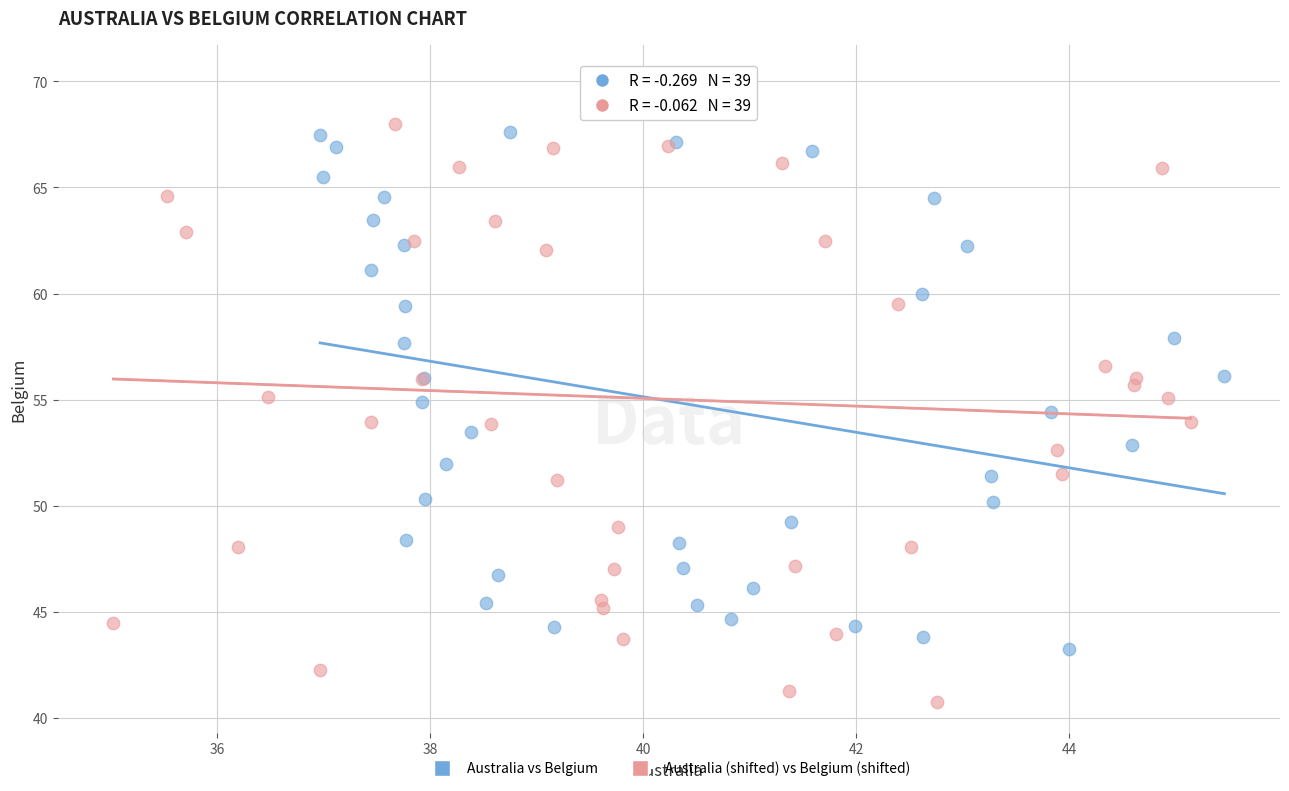

Which series reaches the maximum Y coordinate?

Australia (shifted) vs Belgium (shifted)